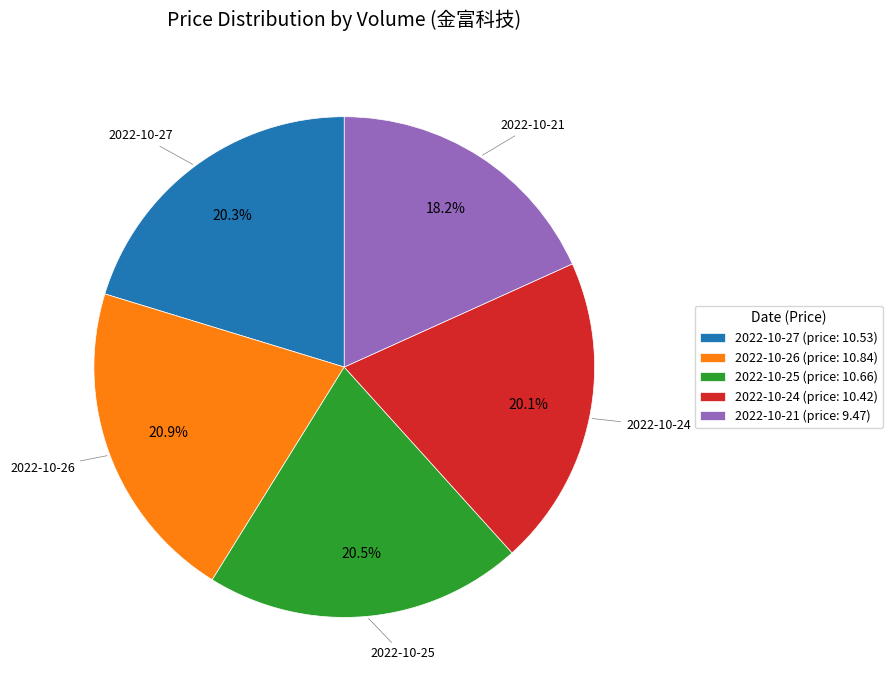

Is 2022-10-21 (price: 9.47) the majority of the pie?

No